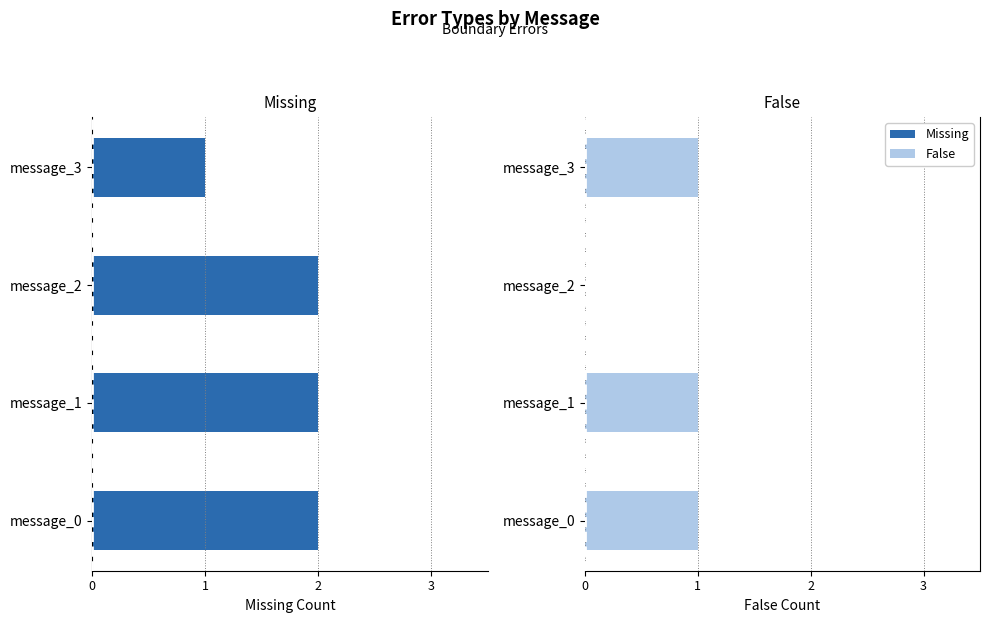

Which series changed the most between 3 and 0?

Missing